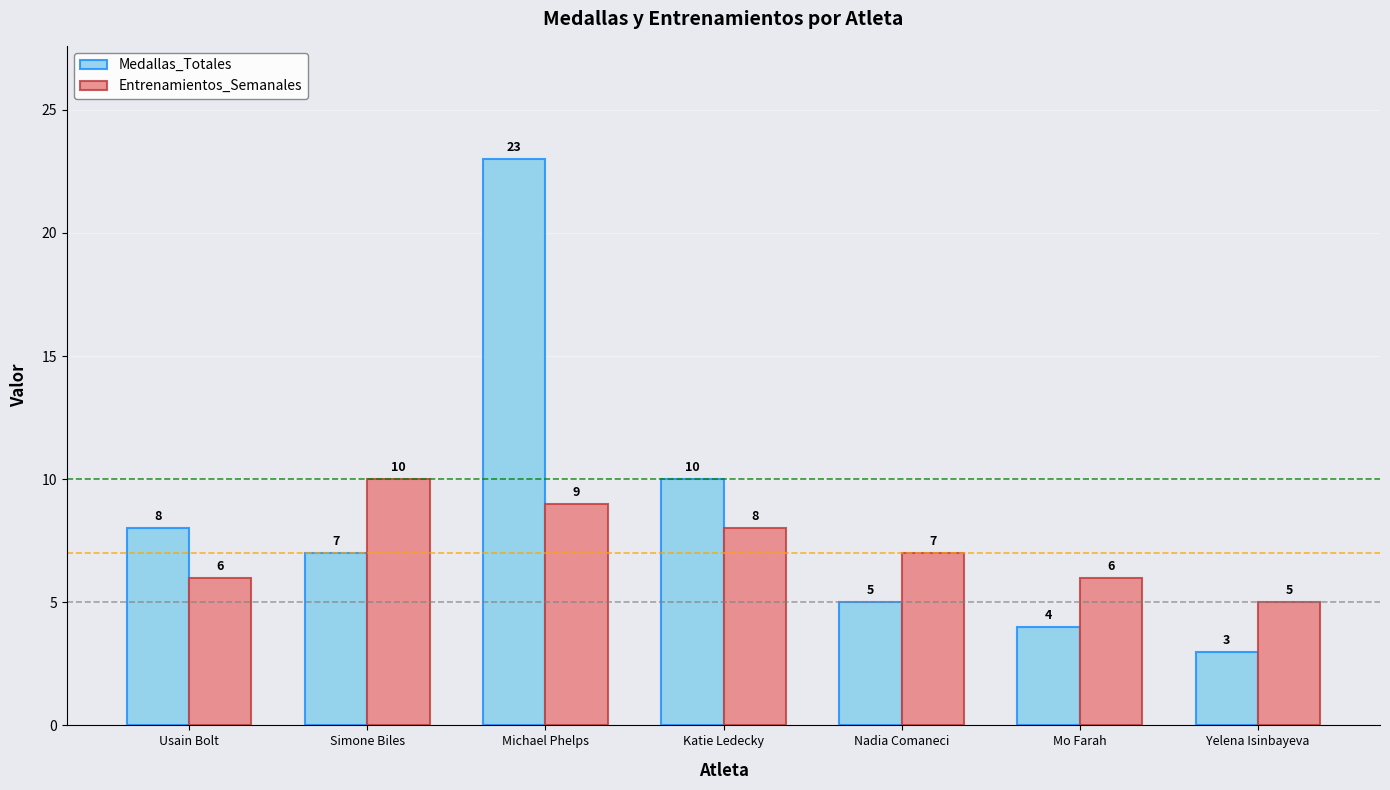

The value of Medallas_Totales at Nadia Comaneci is 7. True or false?

False